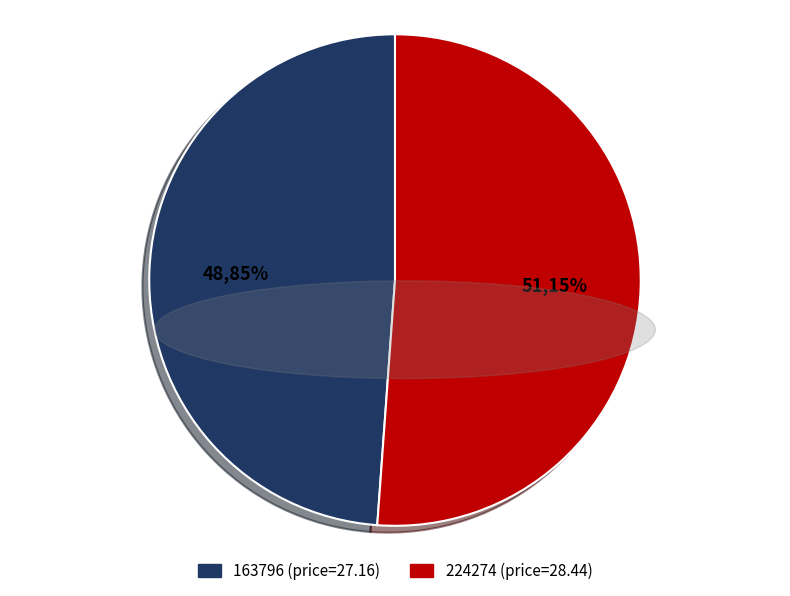

Rank the categories by value from highest to lowest.

224274, 163796